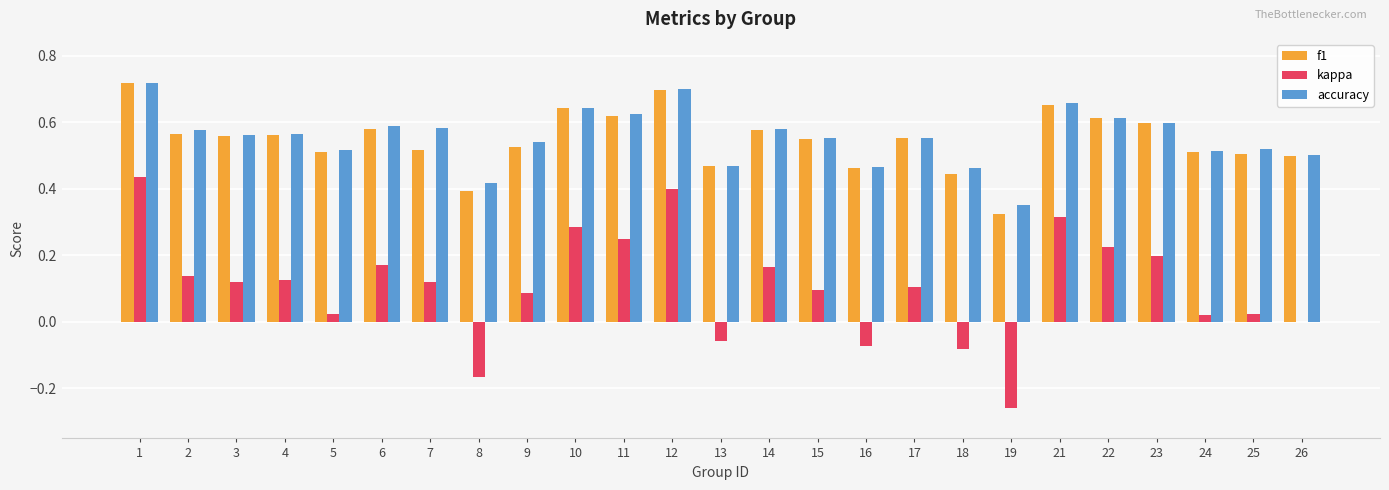

Is the value of kappa at 17 greater than the value of f1 at 23?

No